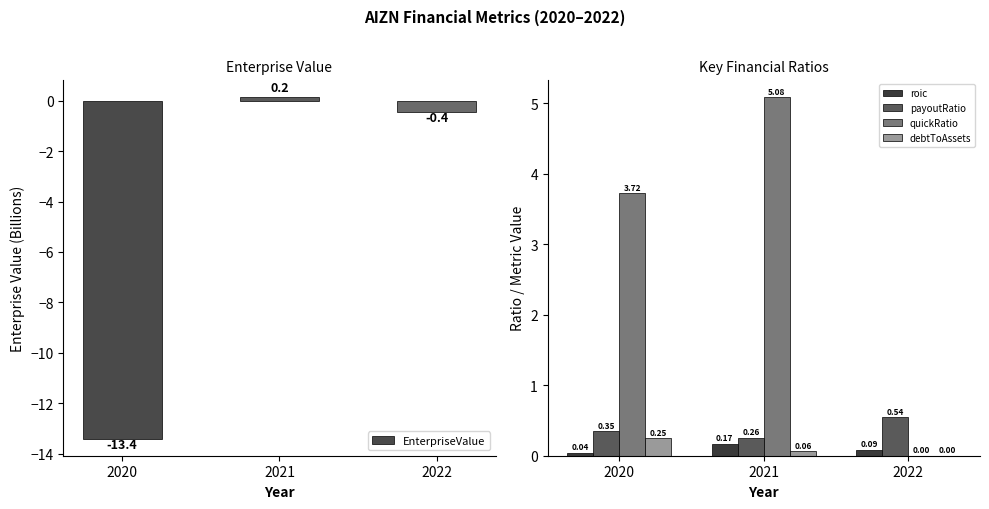

At which category is the sum across all series the highest?

2021